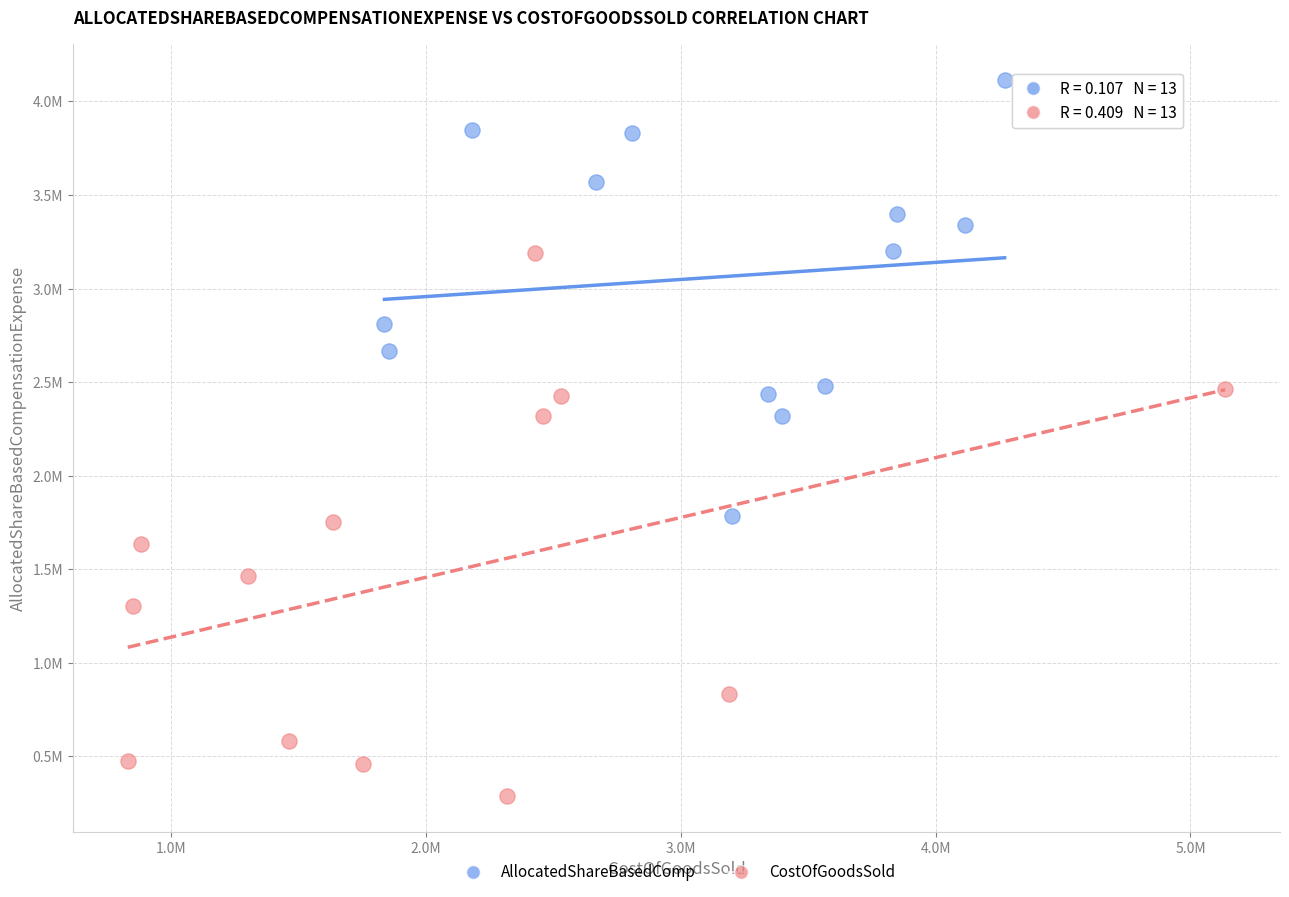

Which series reaches the maximum Y coordinate?

AllocatedShareBasedComp